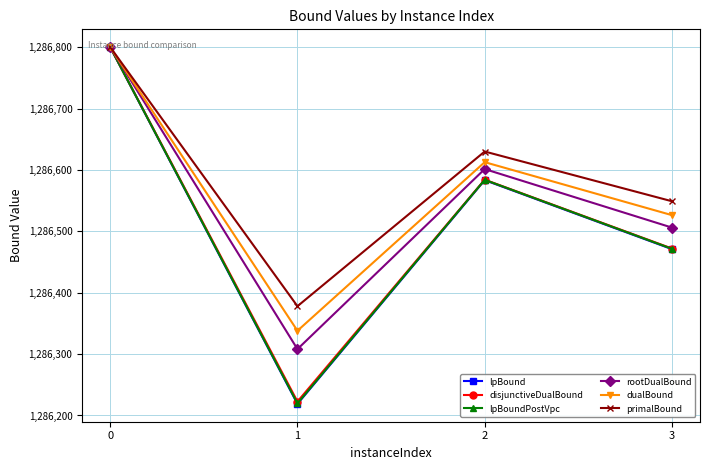

Reading right to left, extract all data points from this chart.

lpBound: 1286471.0	1286583.4	1286218.9	1286800.0
disjunctiveDualBound: 1286472.0	1286584.1	1286222.6	1286800.0
lpBoundPostVpc: 1286471.5	1286583.9	1286219.7	1286800.0
rootDualBound: 1286506.1	1286601.4	1286308.1	1286800.0
dualBound: 1286526.3	1286612.7	1286338.0	1286800.0
primalBound: 1286549.0	1286630.0	1286378.0	1286800.0